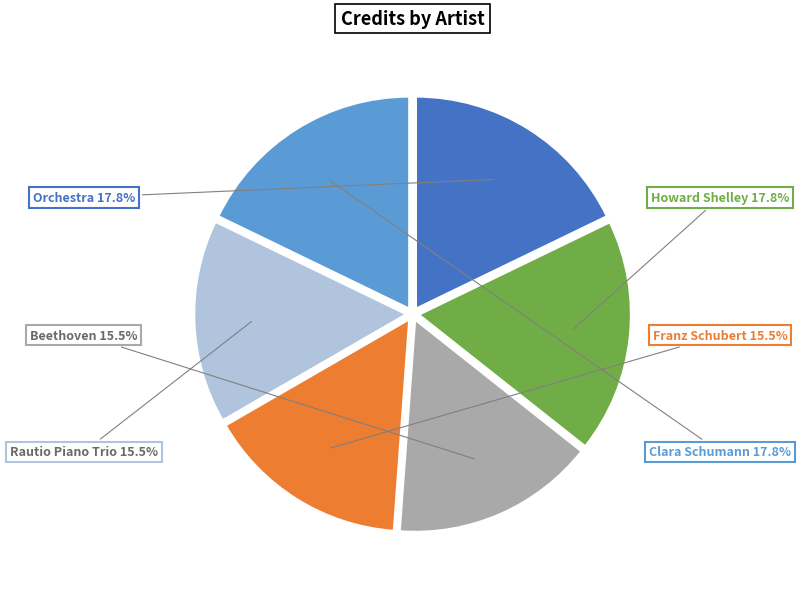

Does any single category account for the majority?

No